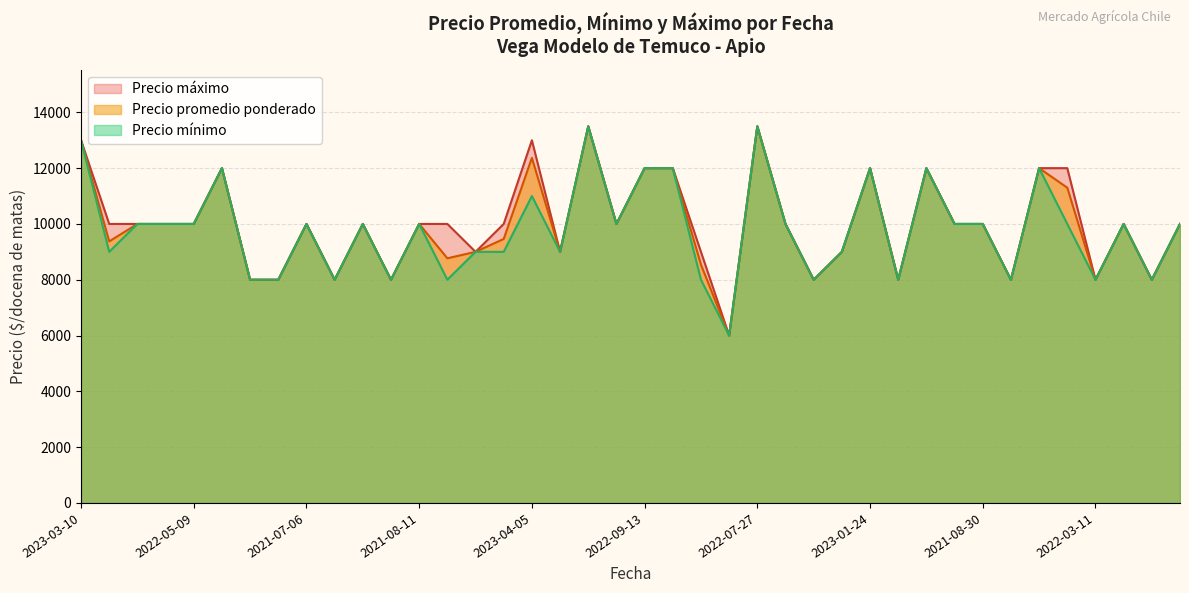

What is the label of the 35th point from the right?

2022-09-22